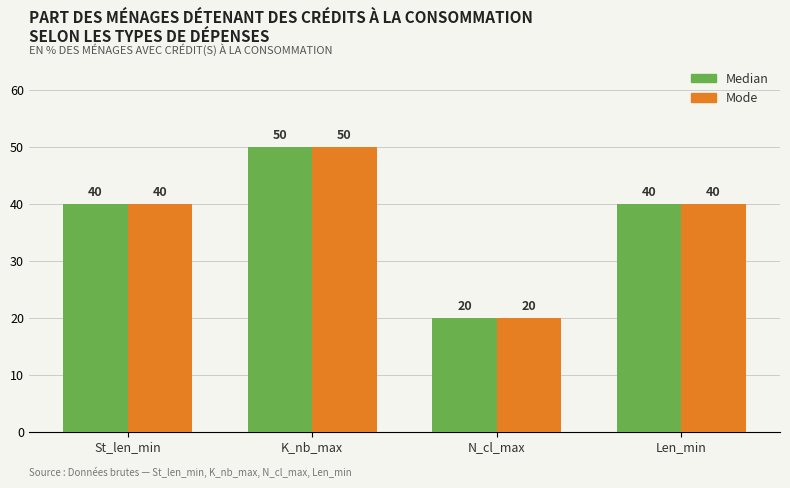

How many bars are there in total?

8